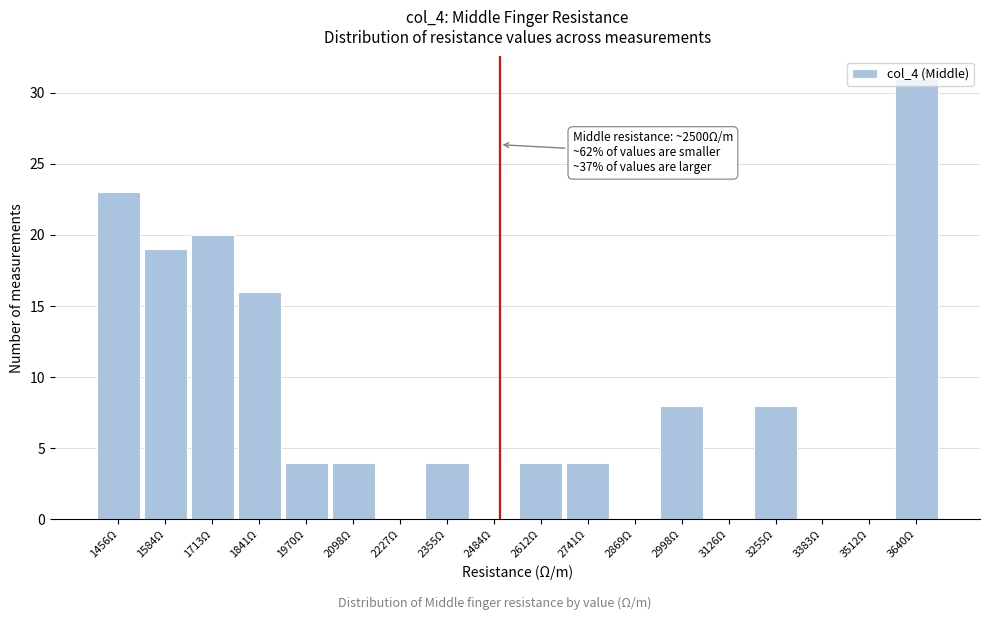

Which range on the x-axis has the tallest bar?

3580 to 3700